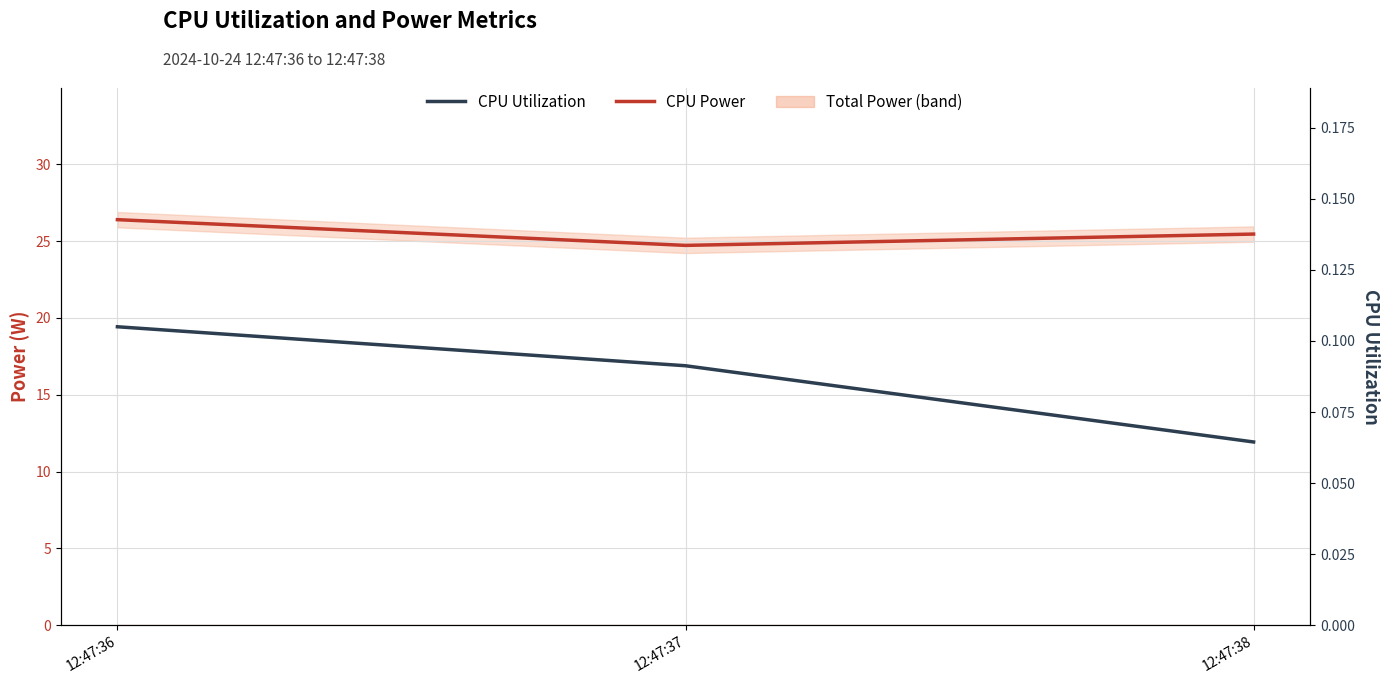

How many CPU Power values are between 24 and 26?

2